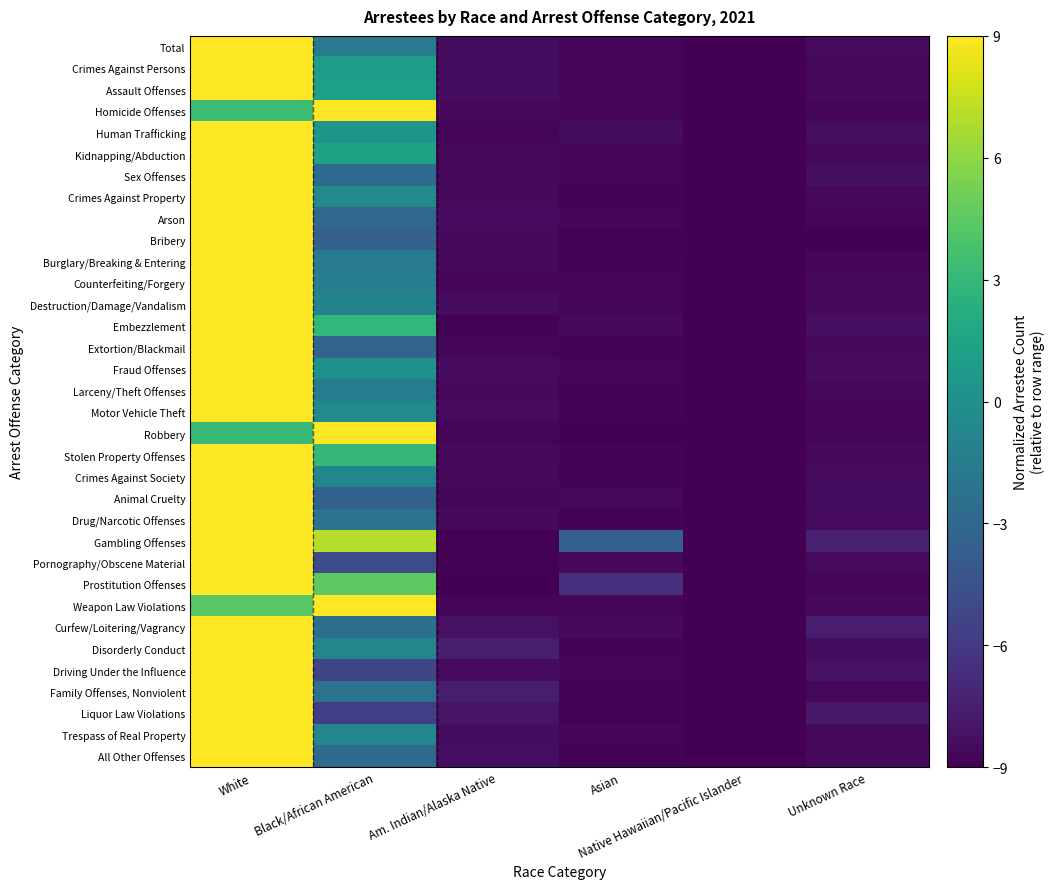

What is the total value across all series at Asian?

-290.1